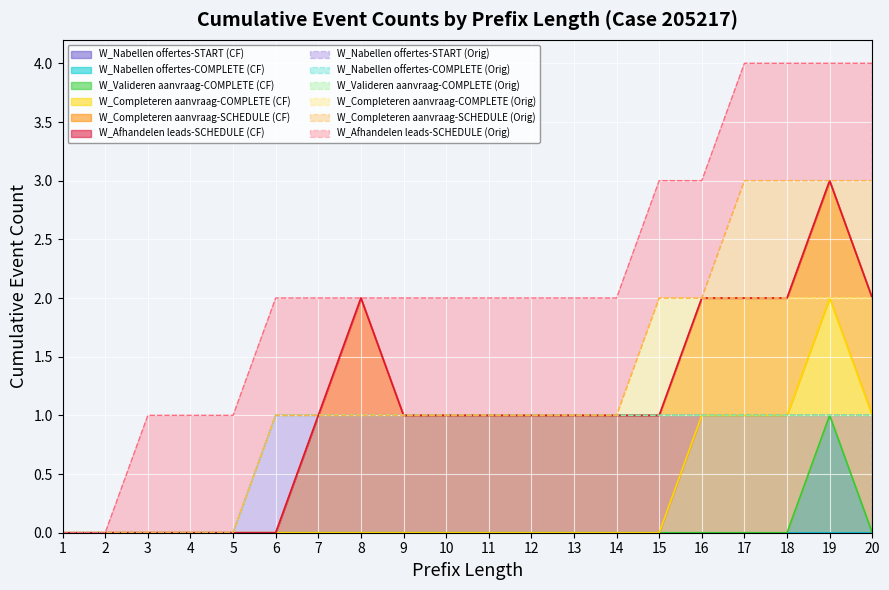

At which label is W_Nabellen offertes-START closest to 0?

1